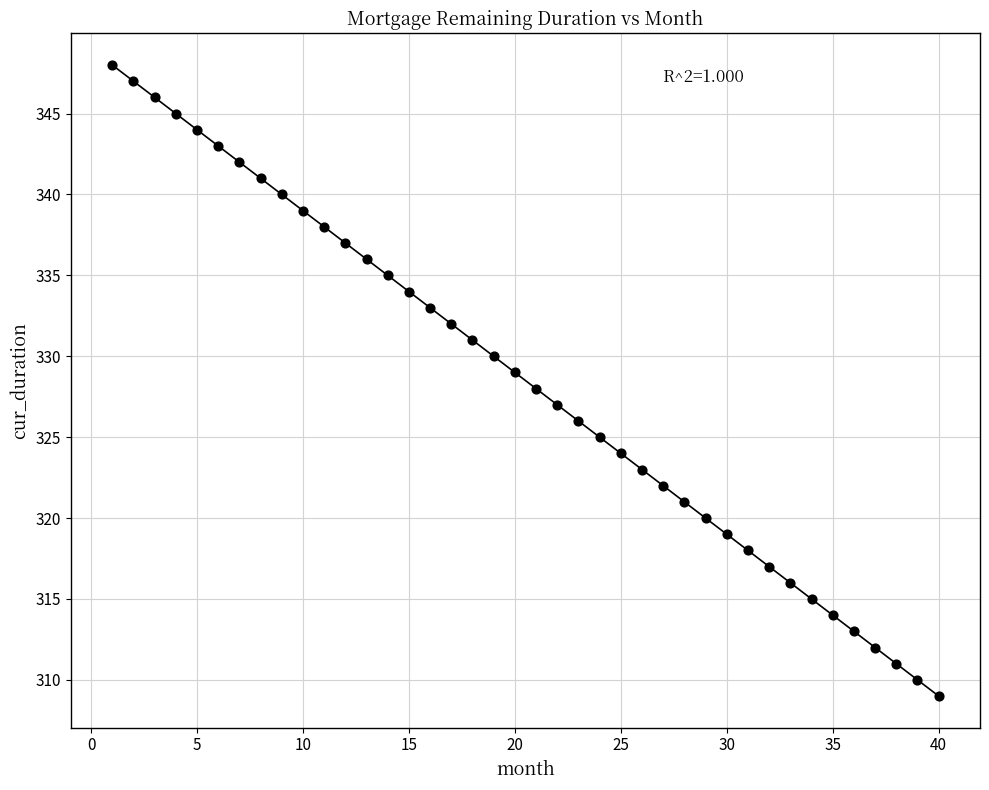

What is the range of Y values (max minus min)?

39